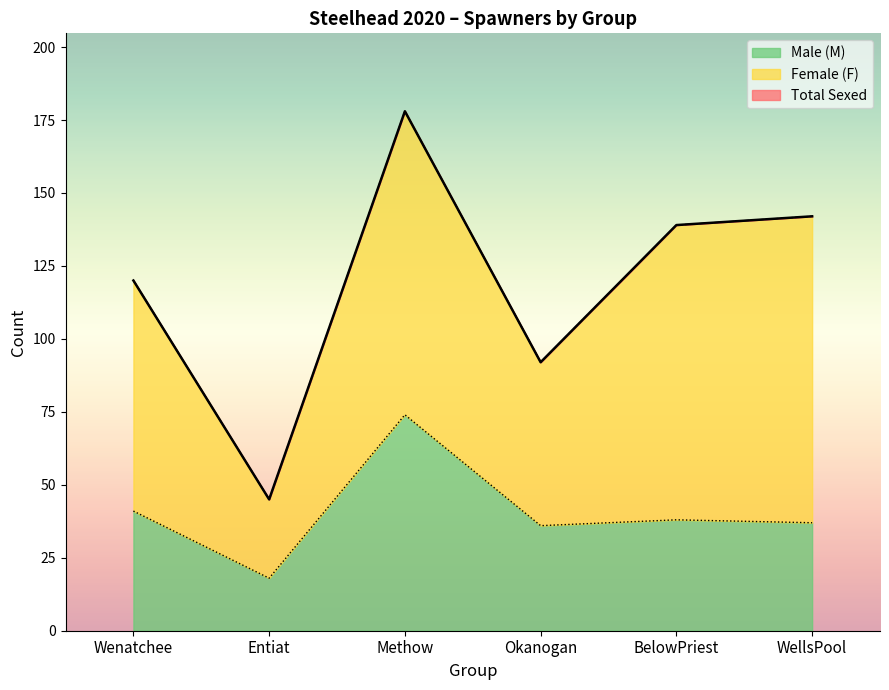

True or false: Male (M) has a value of 41 at Wenatchee.

True